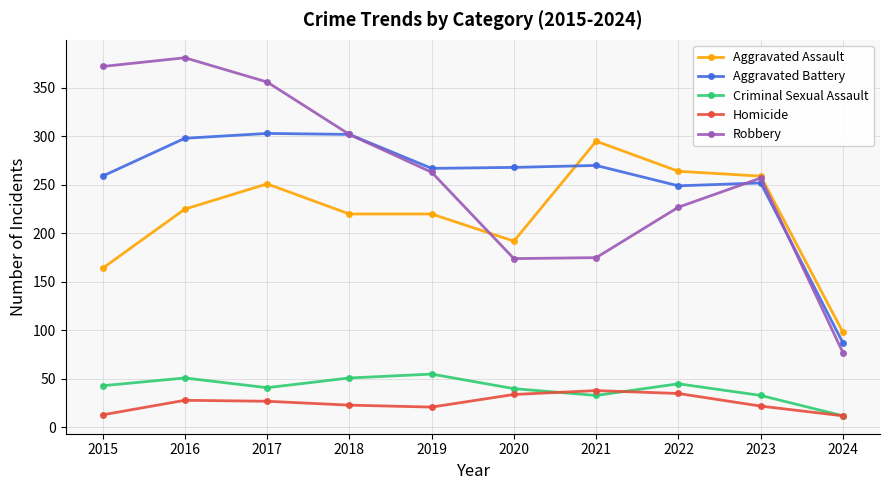

What is the difference between the second highest and minimum values in the Aggravated Assault series?

166